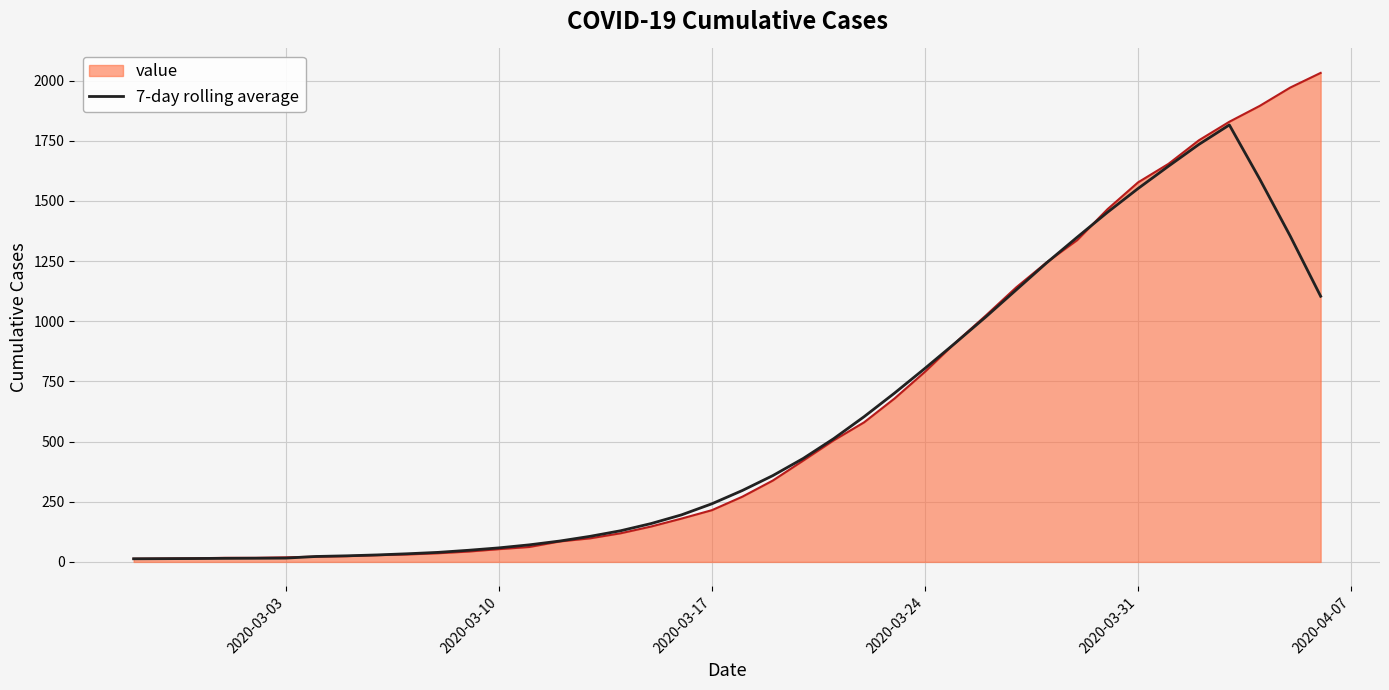

How many series are shown in this chart?

2